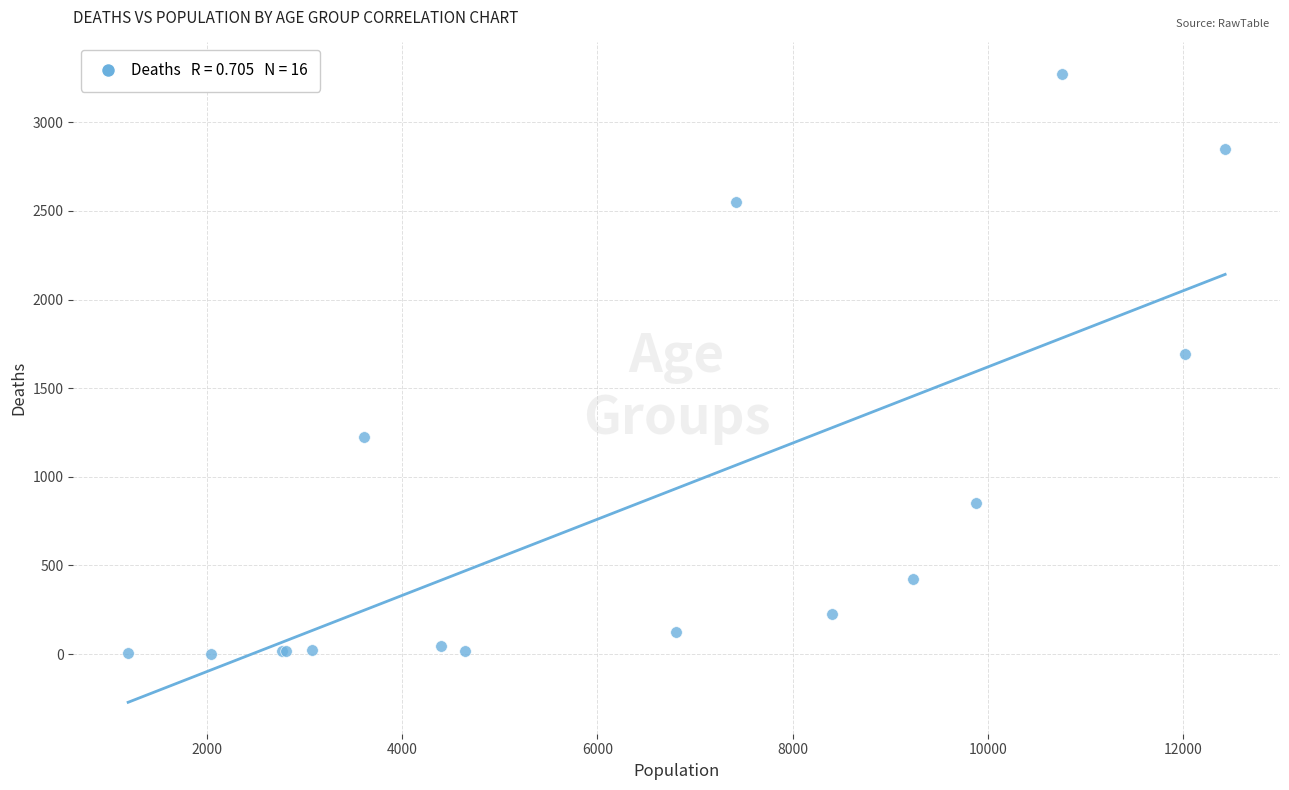

What Y value in the scatter plot is closest to 1638?

1690